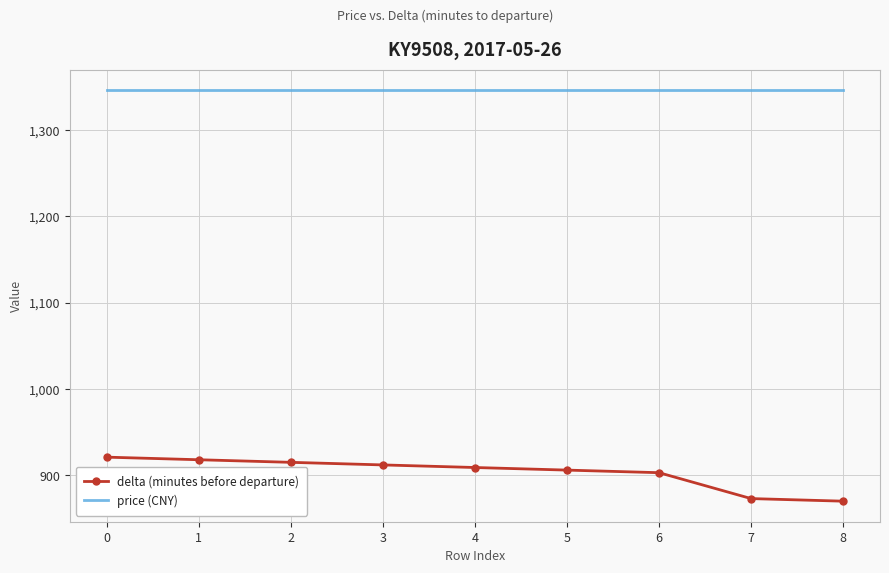

At 0, list the series in order from smallest to largest.

delta (minutes before departure), price (CNY)